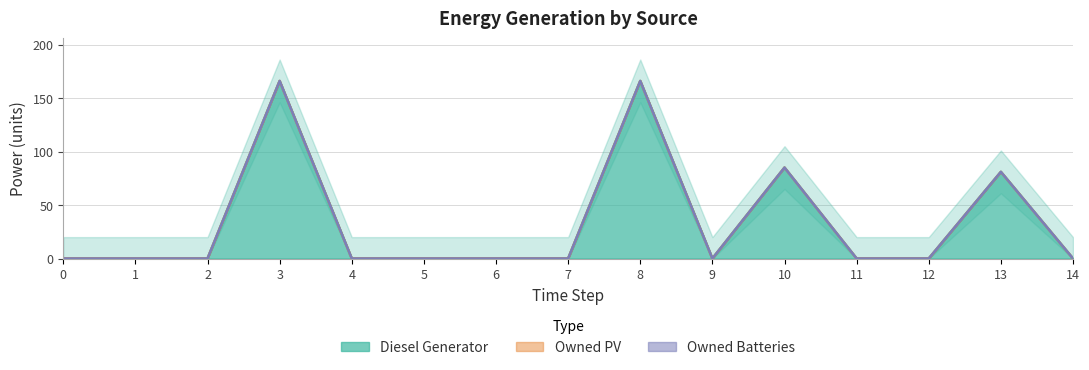

What are all the series names shown in the legend?

Diesel Generator, Owned PV, Owned Batteries